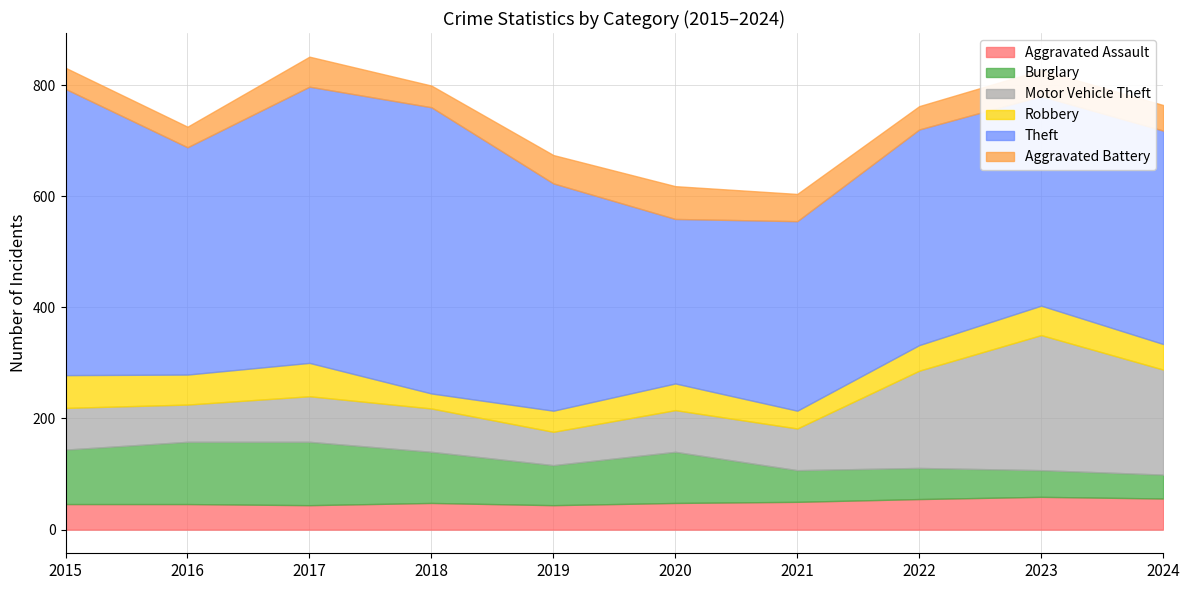

What is the highest value of the Theft series?

515